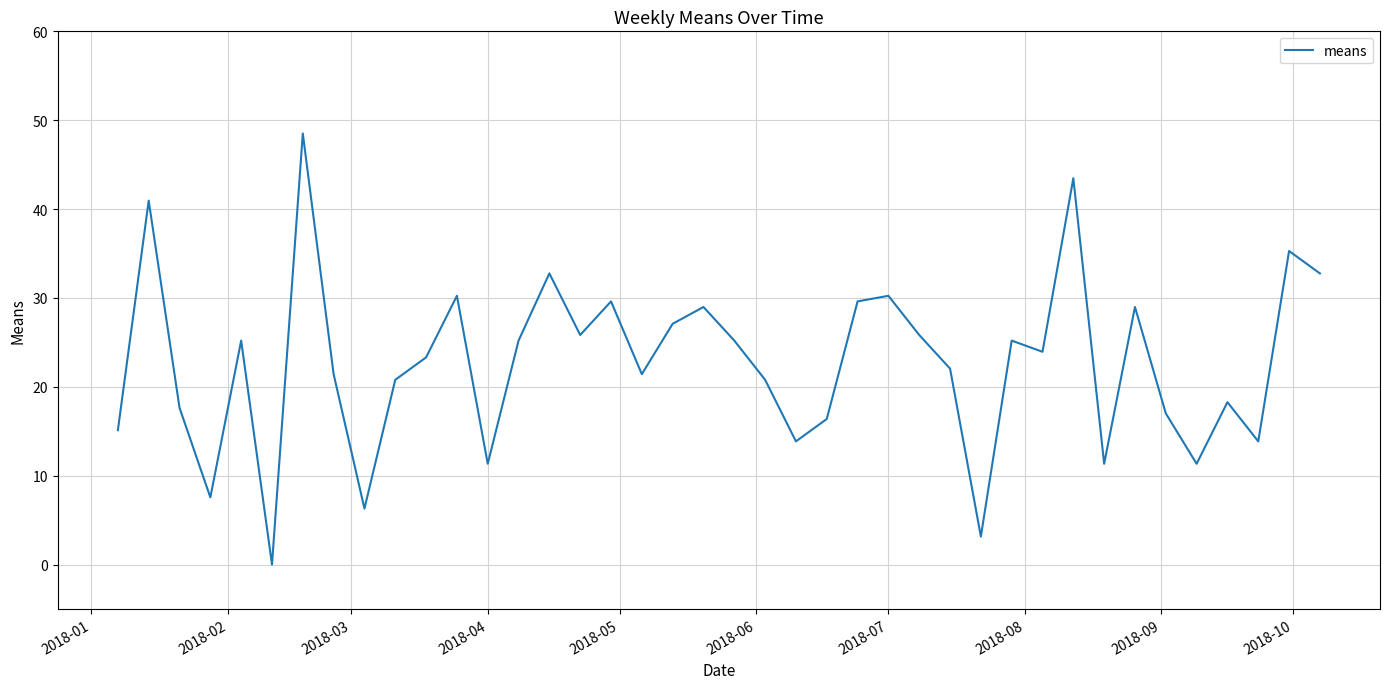

What is the greatest value displayed?

48.5